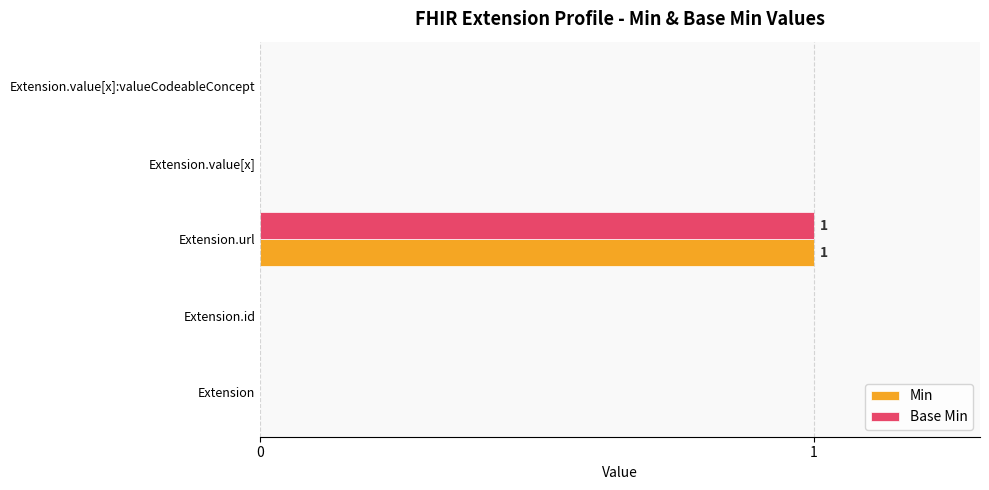

What are all the series names shown in the legend?

Min, Base Min